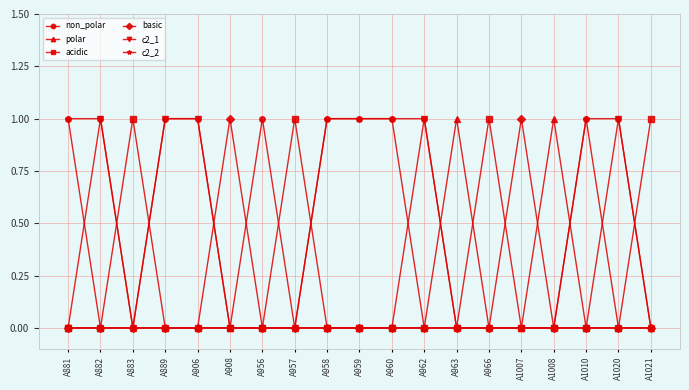

Is the value of basic at A883 greater than the value of c2_1 at A962?

No